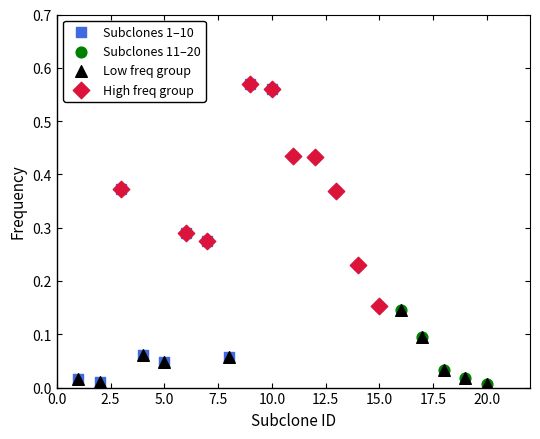

Which series has the widest spread of Y values?

Subclones 1–10